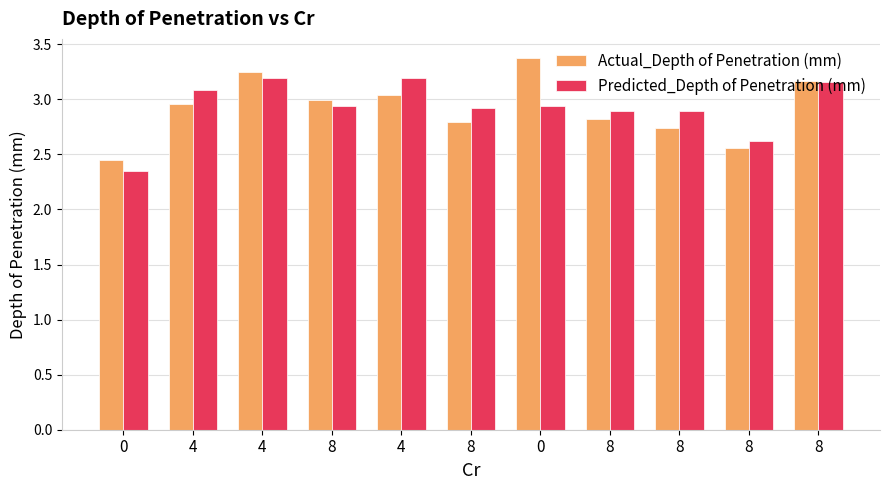

Which series has the largest range (max minus min)?

Actual_Depth of Penetration (mm)